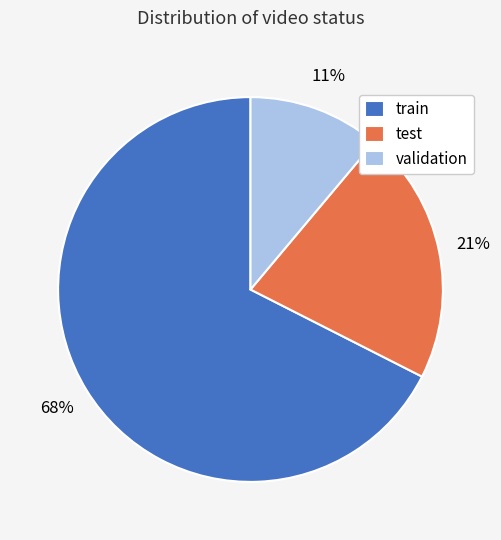

To the nearest percent, what portion does validation represent?

11%